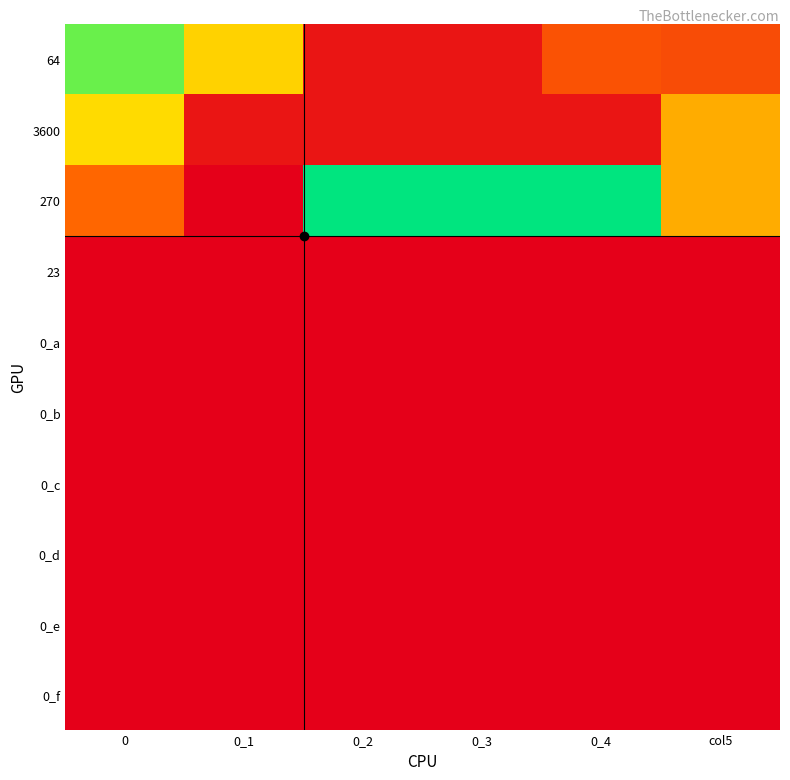

Rank the series at 0_4 from highest to lowest value.

270, 64, 3600, 23, 0_a, 0_b, 0_c, 0_d, 0_e, 0_f